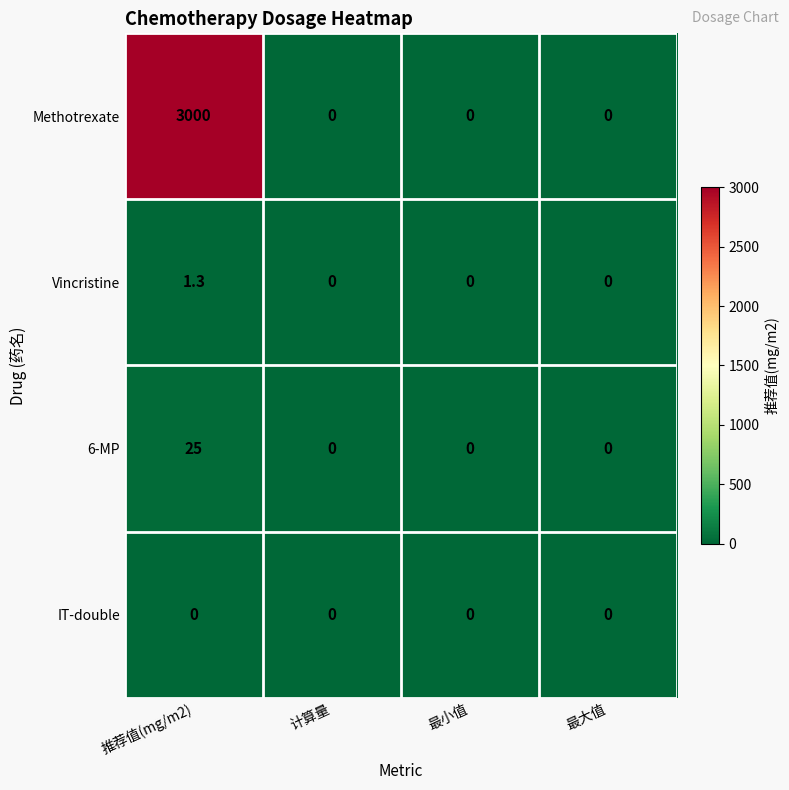

True or false: Vincristine has a value of 0.0 at 最大值.

True